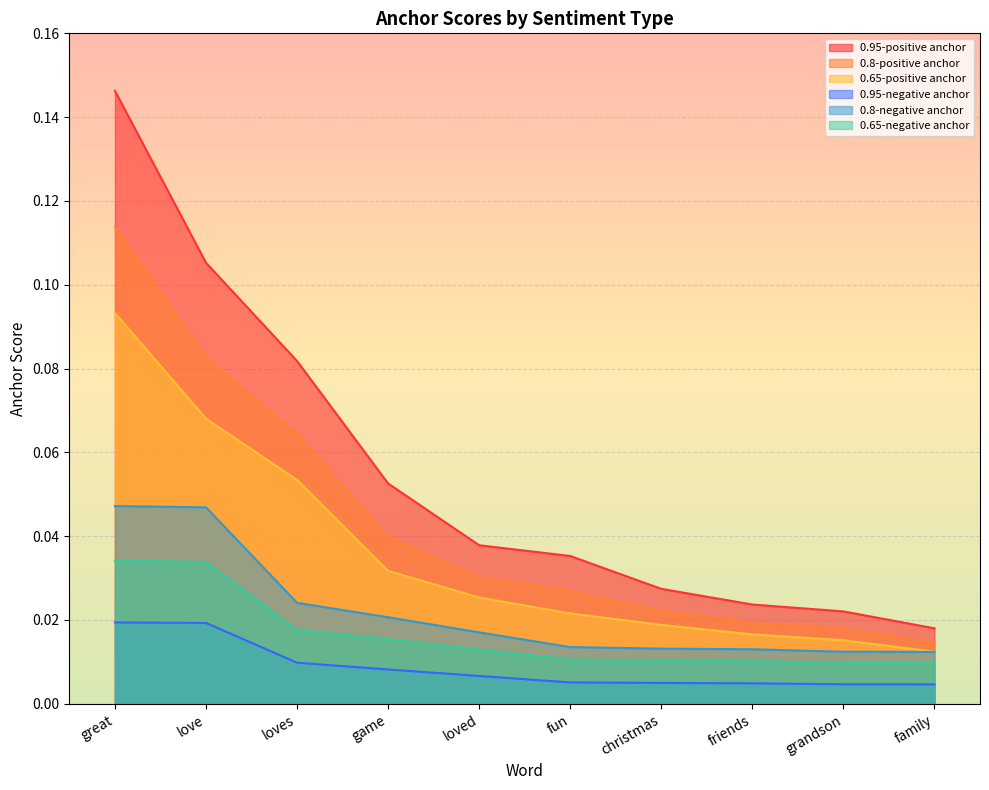

What position from the right is love?

9